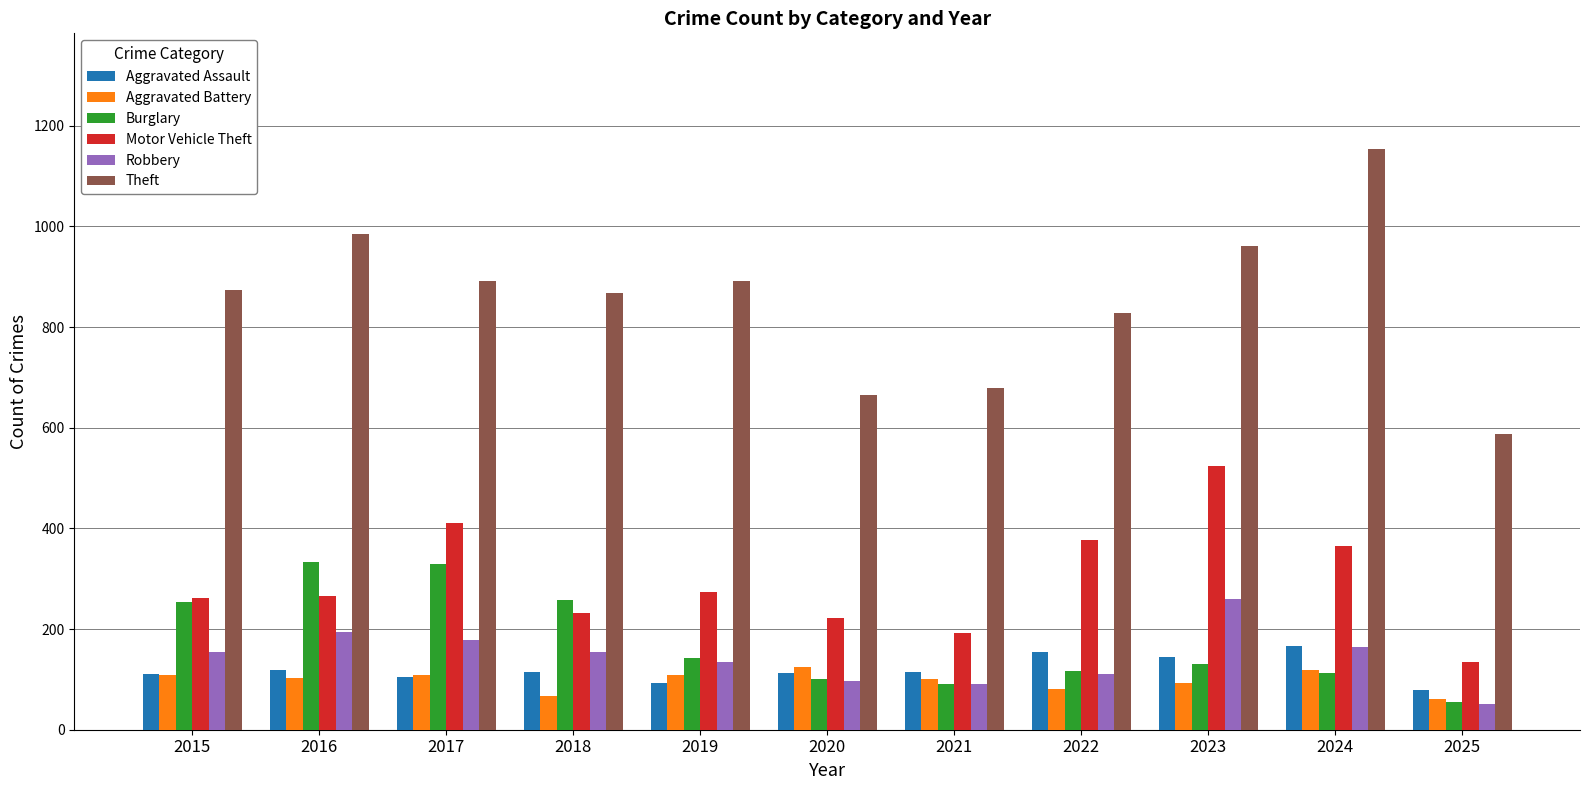

What is the difference between the maximum and second lowest values in the Theft series?

487